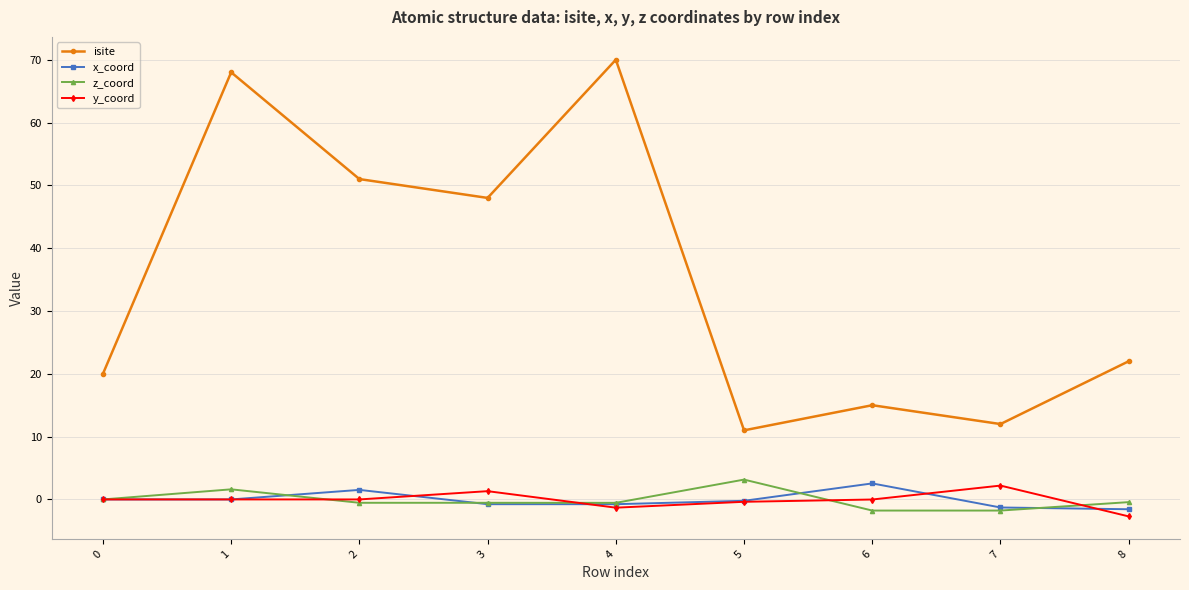

True or false: isite and x_coord intersect in this chart.

False